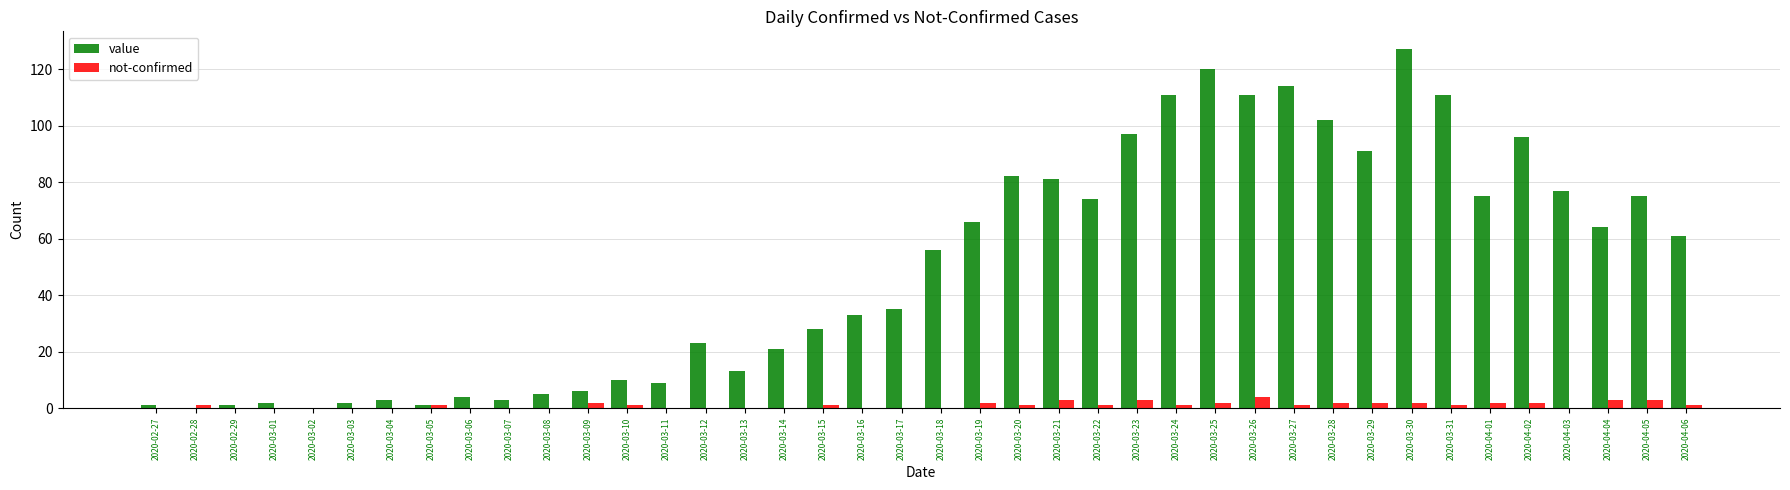

The not-confirmed series shows 2 at 2020-04-01. True or false?

True